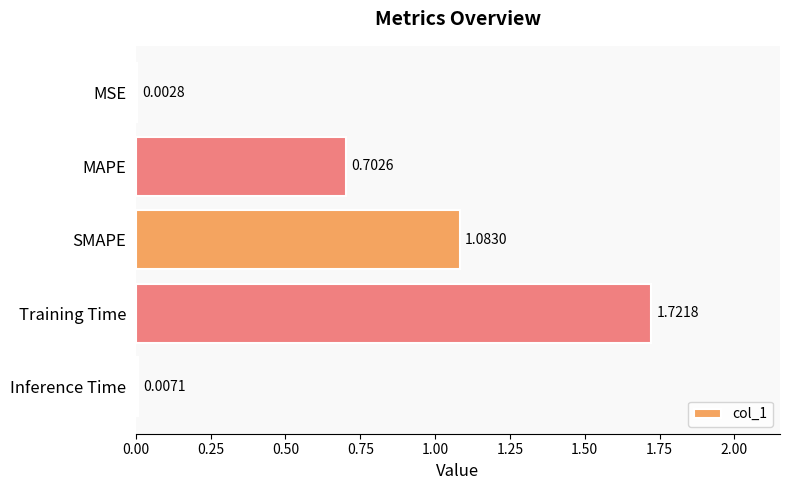

Are the bars grouped side by side (vs. stacked)?

No